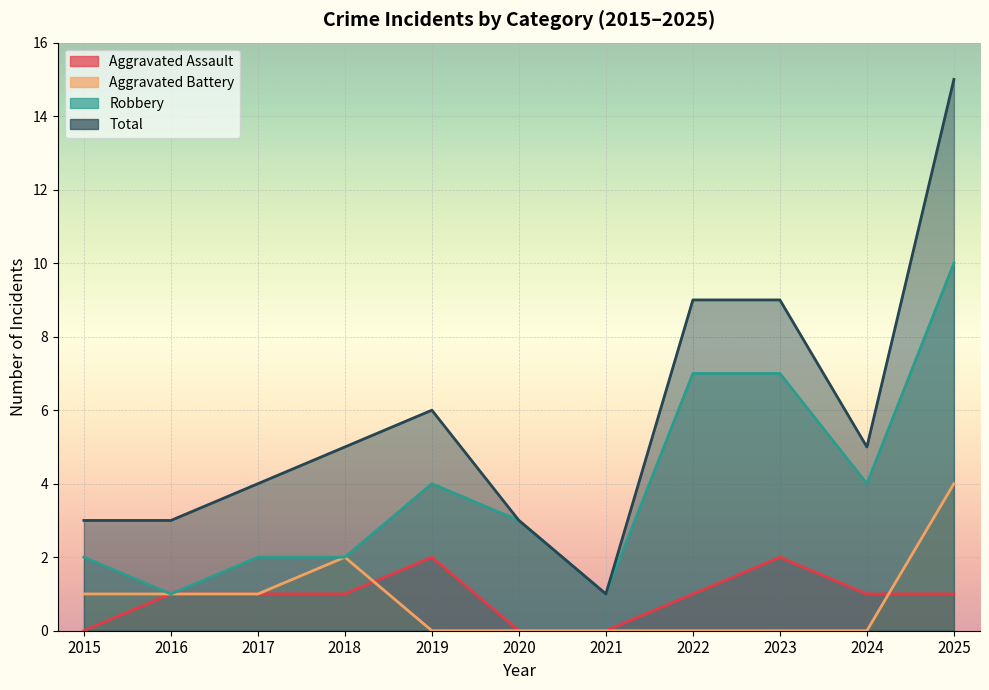

How many lines are shown in the chart?

4